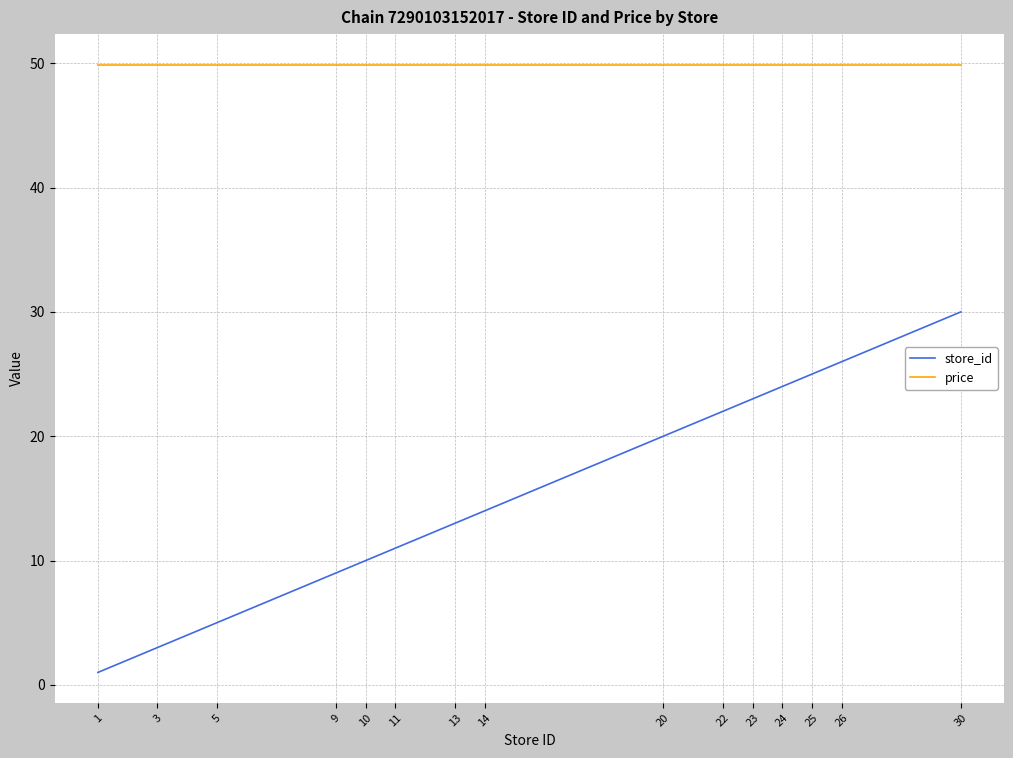

True or false: store_id has more than 1 points higher than both neighbors.

False